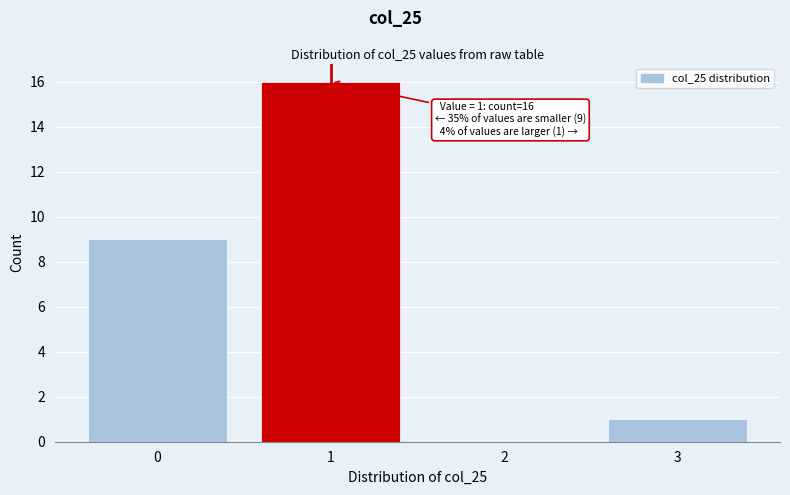

Over which range of the x-axis is the bar tallest?

0.5 to 1.5